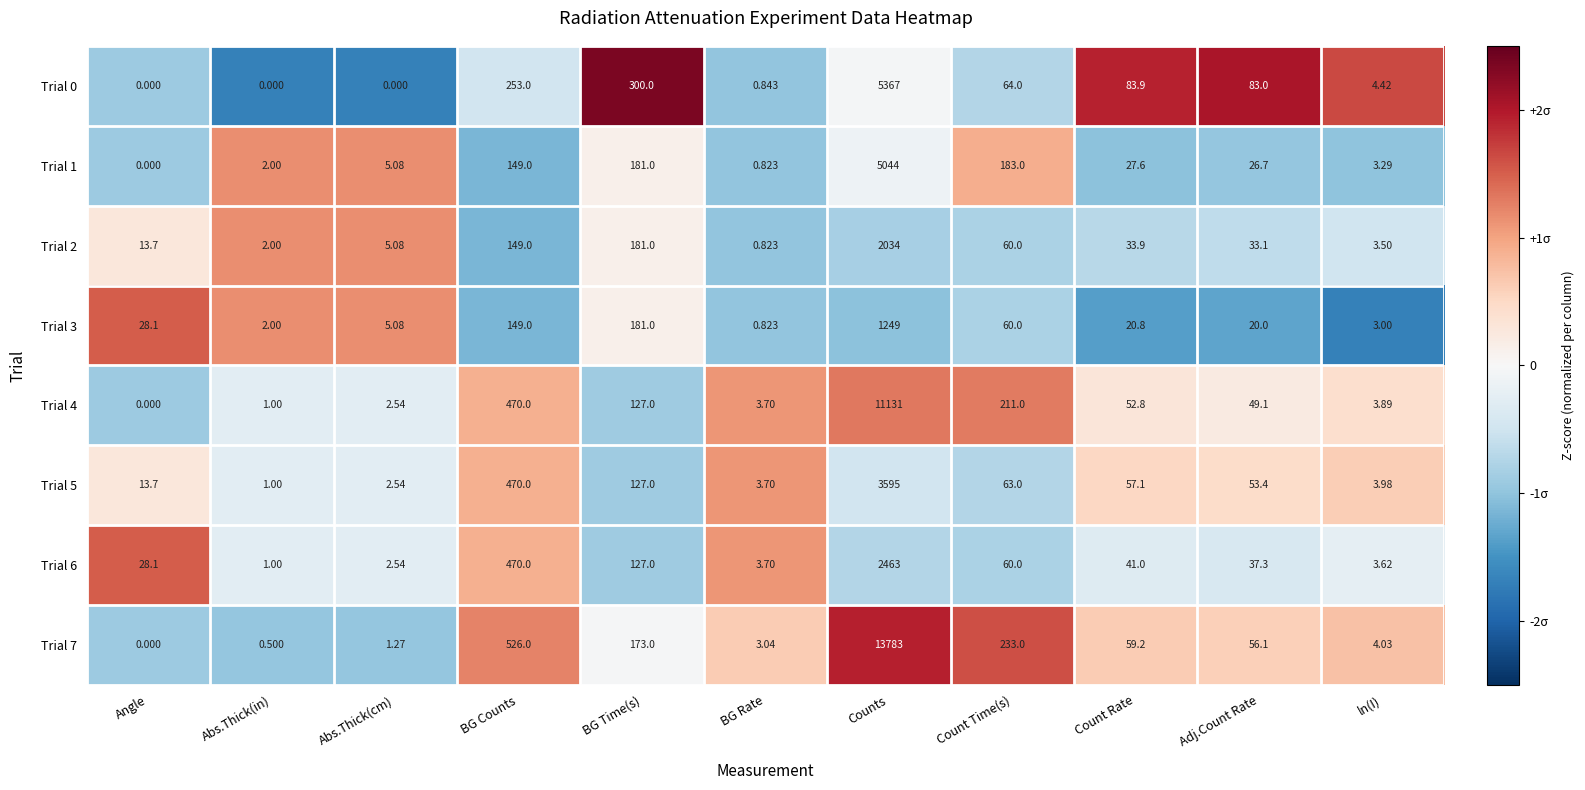

At which label is Trial 1 closest to 2522?

Count Time(s)